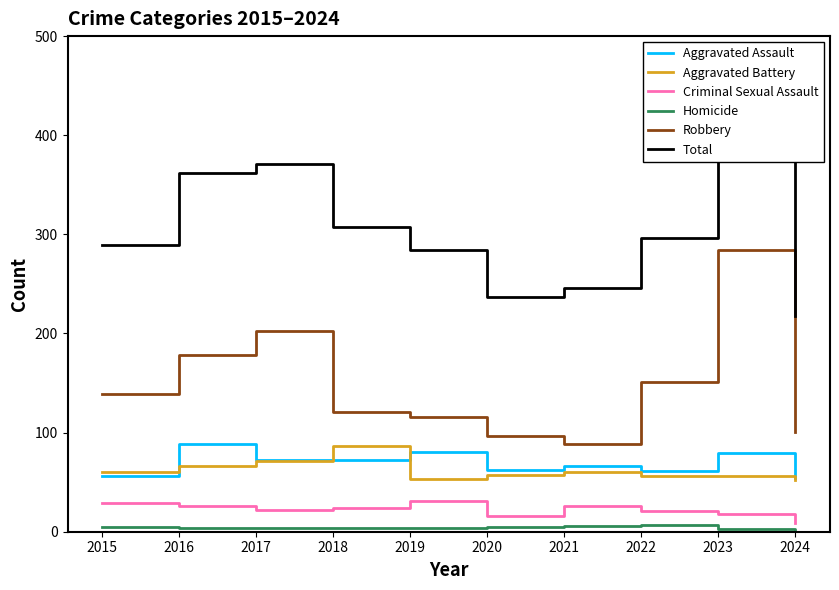

The value of Homicide at 2022 is 2. True or false?

False